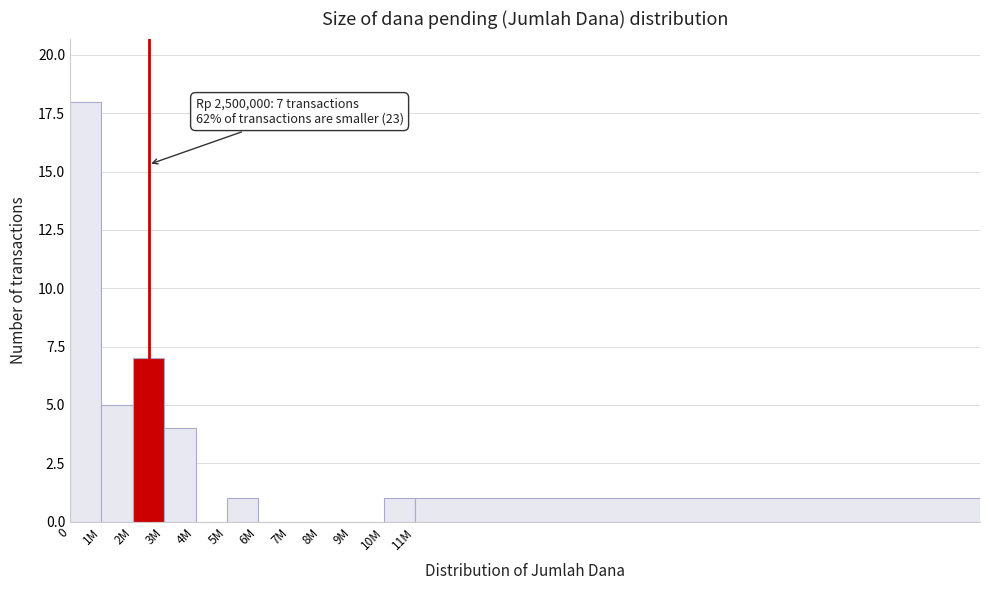

Reading left to right, list all the values displayed in this chart.

0=18	1M=5	2M=7	3M=4	4M=0	5M=1	6M=0	7M=0	8M=0	9M=0	10M=1	11M=1